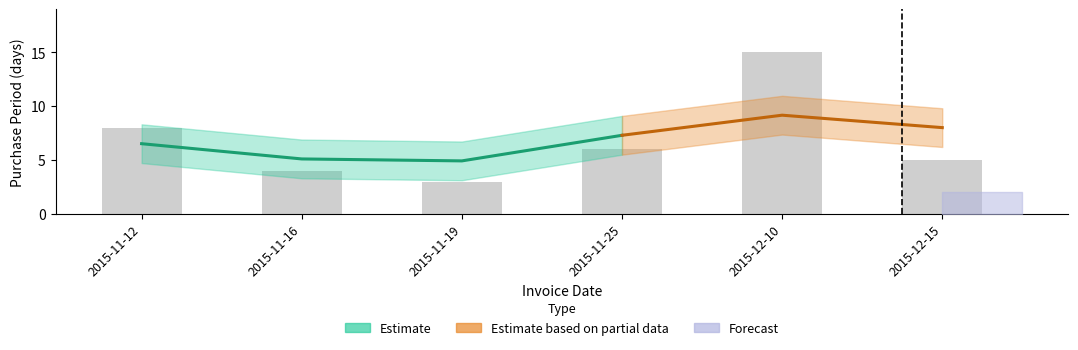

Are the bars horizontal?

No